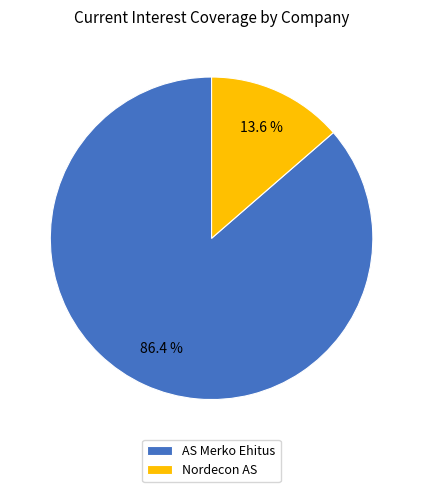

What percentage is NOT represented by Nordecon AS?

86.4%